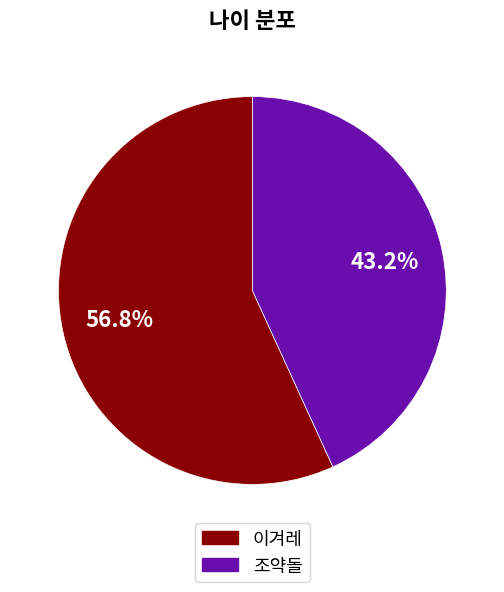

To the nearest percent, what percentage of the pie is 이겨레?

57%